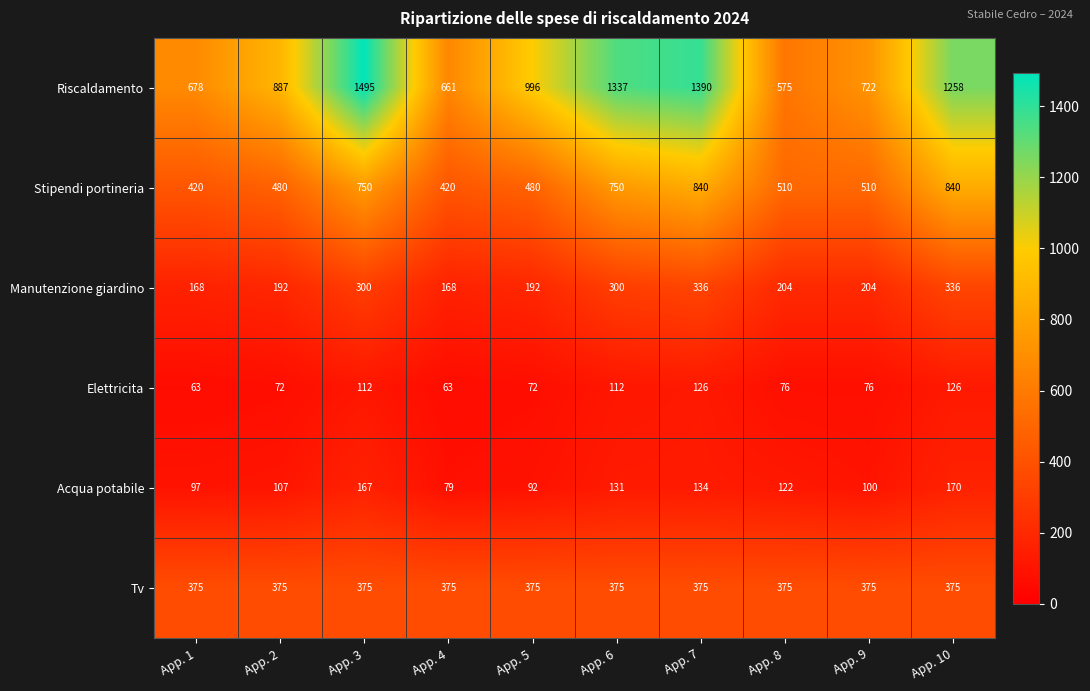

What is the sum of all Tv values?

3750